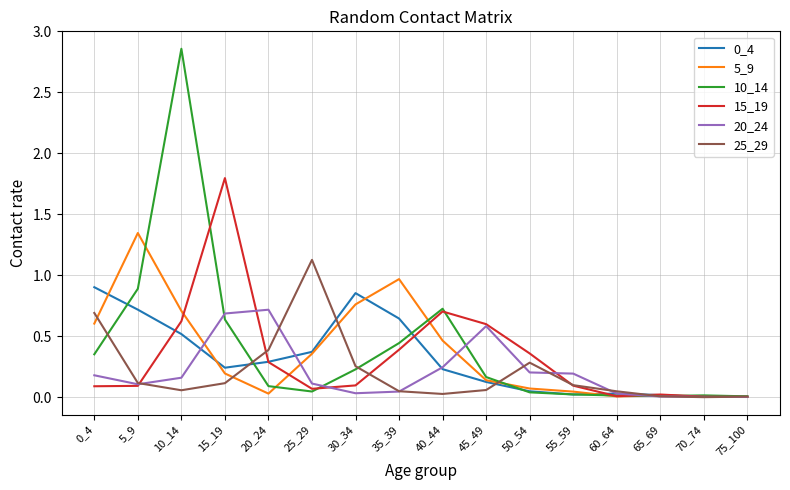

Which series has the largest range (max minus min)?

10_14